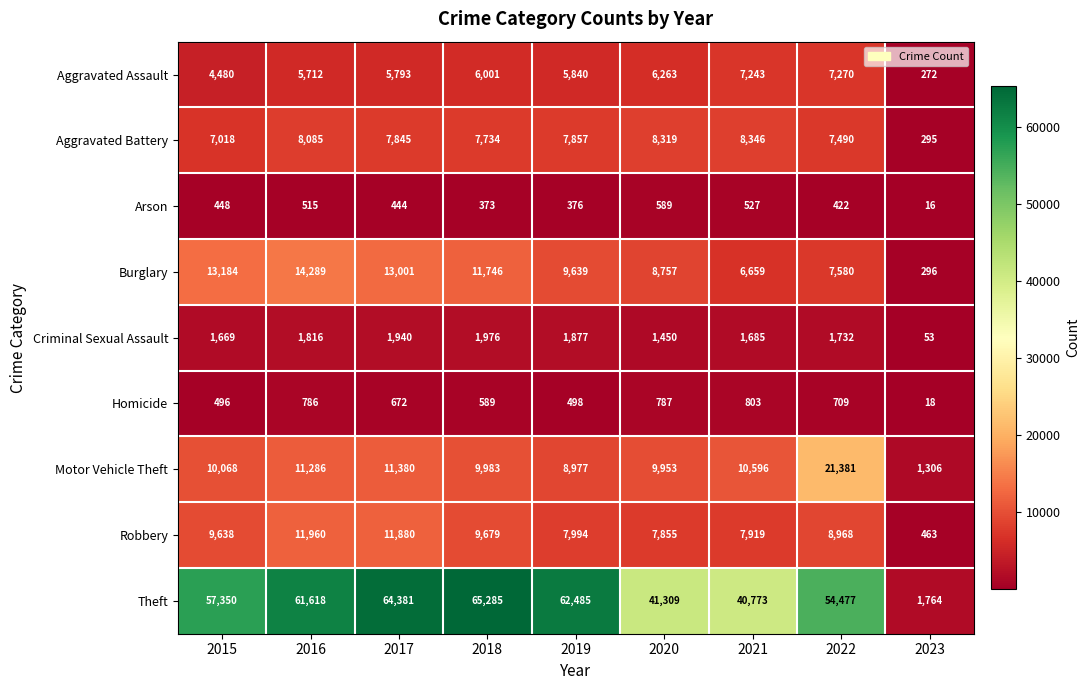

What is the sum of the Aggravated Battery values at 2019 and 2023?

8152